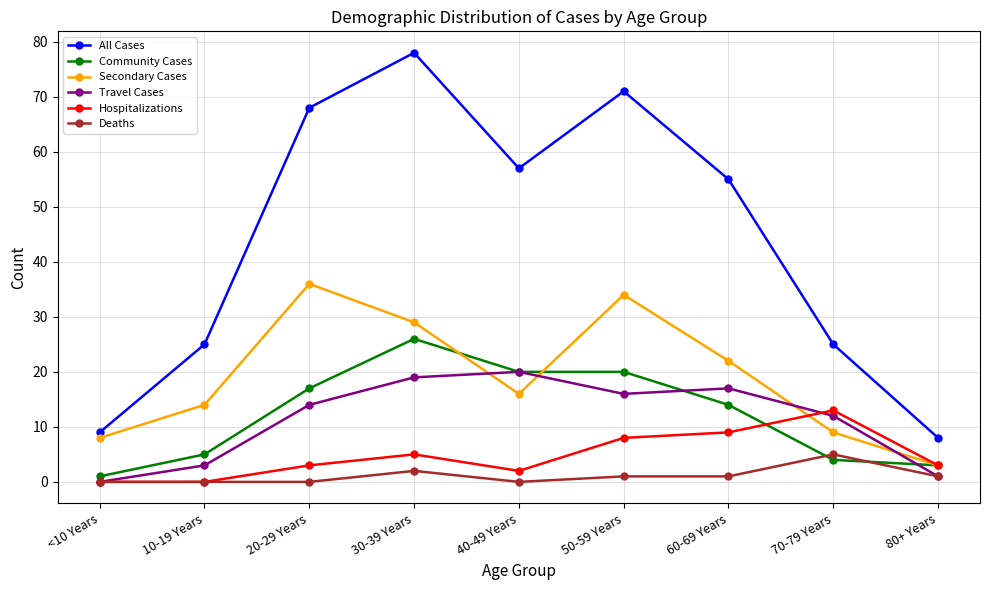

Which series changed the most between 40-49 Years and 80+ Years?

All Cases